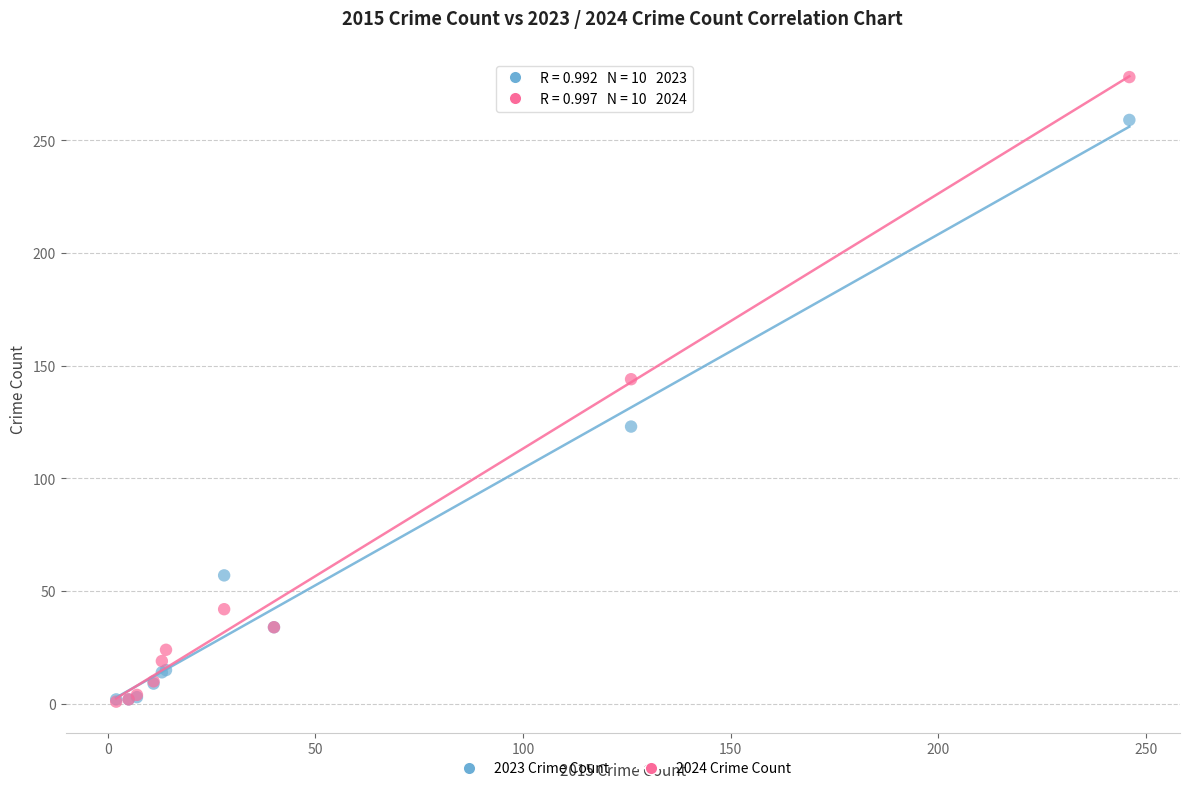

In the 2023 Crime Count series, what Y value is closest to 130?

123